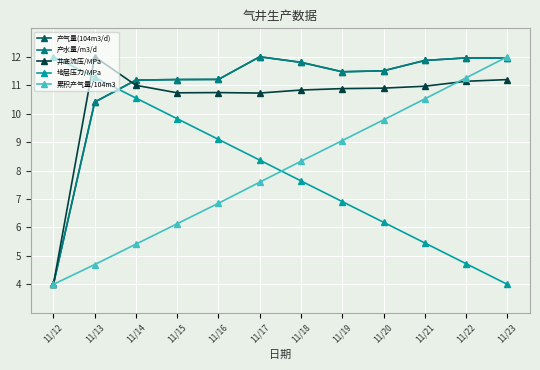

Is this an area chart (filled region under the line)?

No